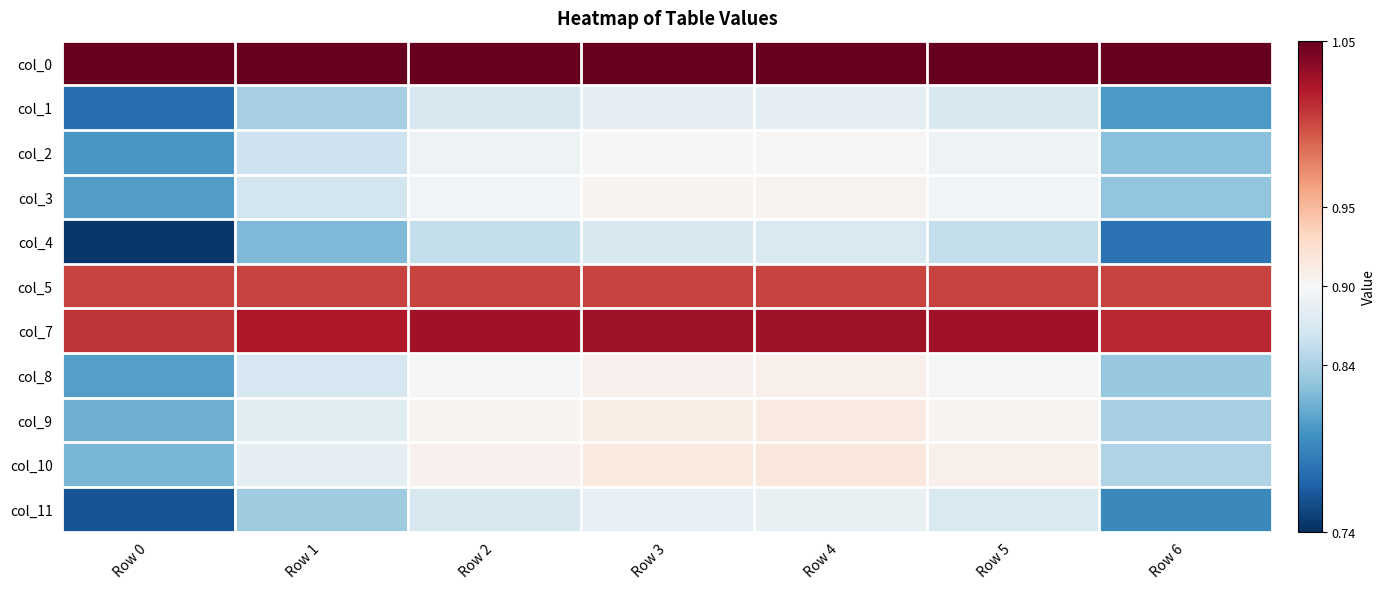

Reading left to right, extract all data points from this chart.

col_0: Row 0=1.1	Row 1=1.1	Row 2=1.1	Row 3=1.1	Row 4=1.1	Row 5=1.1	Row 6=1.1
col_1: Row 0=0.8	Row 1=0.8	Row 2=0.9	Row 3=0.9	Row 4=0.9	Row 5=0.9	Row 6=0.8
col_2: Row 0=0.8	Row 1=0.9	Row 2=0.9	Row 3=0.9	Row 4=0.9	Row 5=0.9	Row 6=0.8
col_3: Row 0=0.8	Row 1=0.9	Row 2=0.9	Row 3=0.9	Row 4=0.9	Row 5=0.9	Row 6=0.8
col_4: Row 0=0.7	Row 1=0.8	Row 2=0.9	Row 3=0.9	Row 4=0.9	Row 5=0.9	Row 6=0.8
col_5: Row 0=1.0	Row 1=1.0	Row 2=1.0	Row 3=1.0	Row 4=1.0	Row 5=1.0	Row 6=1.0
col_7: Row 0=1.0	Row 1=1.0	Row 2=1.0	Row 3=1.0	Row 4=1.0	Row 5=1.0	Row 6=1.0
col_8: Row 0=0.8	Row 1=0.9	Row 2=0.9	Row 3=0.9	Row 4=0.9	Row 5=0.9	Row 6=0.8
col_9: Row 0=0.8	Row 1=0.9	Row 2=0.9	Row 3=0.9	Row 4=0.9	Row 5=0.9	Row 6=0.8
col_10: Row 0=0.8	Row 1=0.9	Row 2=0.9	Row 3=0.9	Row 4=0.9	Row 5=0.9	Row 6=0.8
col_11: Row 0=0.8	Row 1=0.8	Row 2=0.9	Row 3=0.9	Row 4=0.9	Row 5=0.9	Row 6=0.8